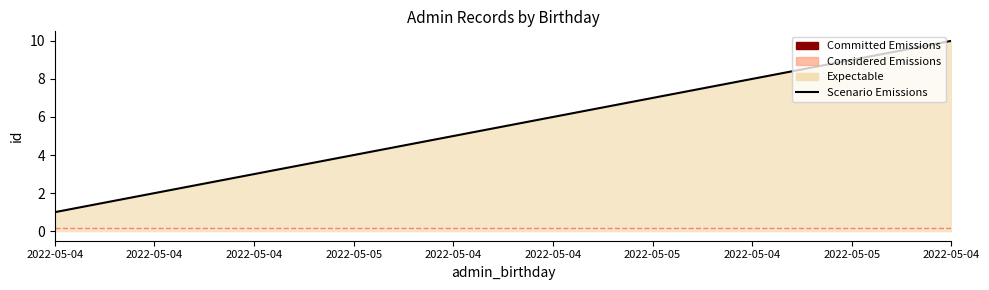

What value does the data have at 2022-05-04?

1